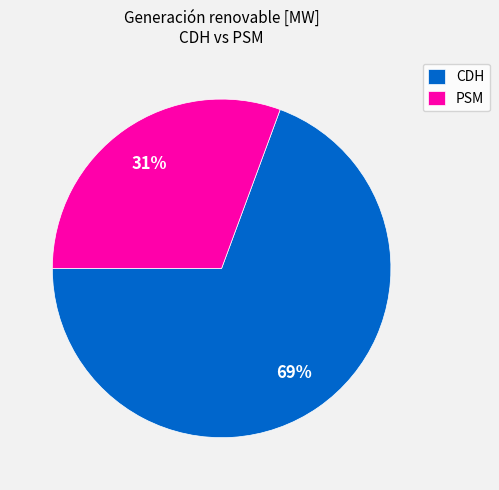

What is the smallest slice in the pie chart?

PSM